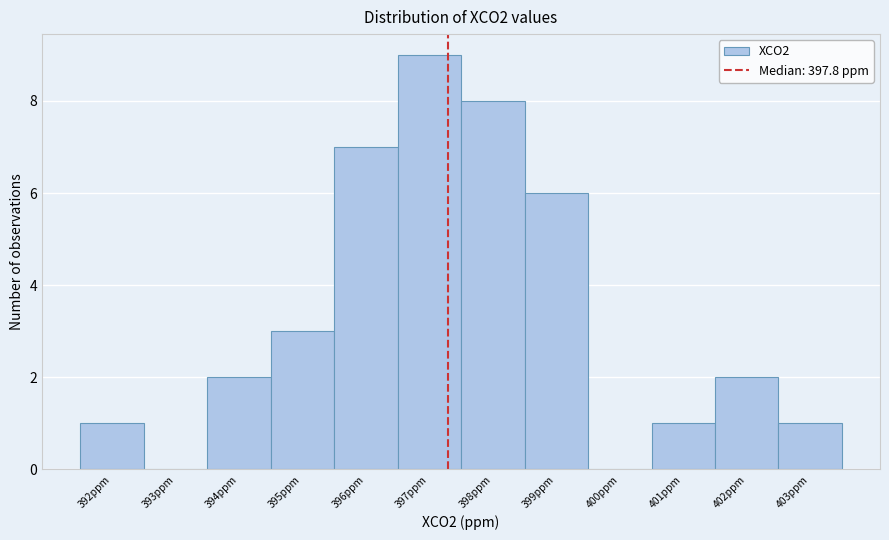

Reading right to left, what are all the values shown in this chart?

403ppm=1	402ppm=2	401ppm=1	400ppm=0	399ppm=6	398ppm=8	397ppm=9	396ppm=7	395ppm=3	394ppm=2	393ppm=0	392ppm=1